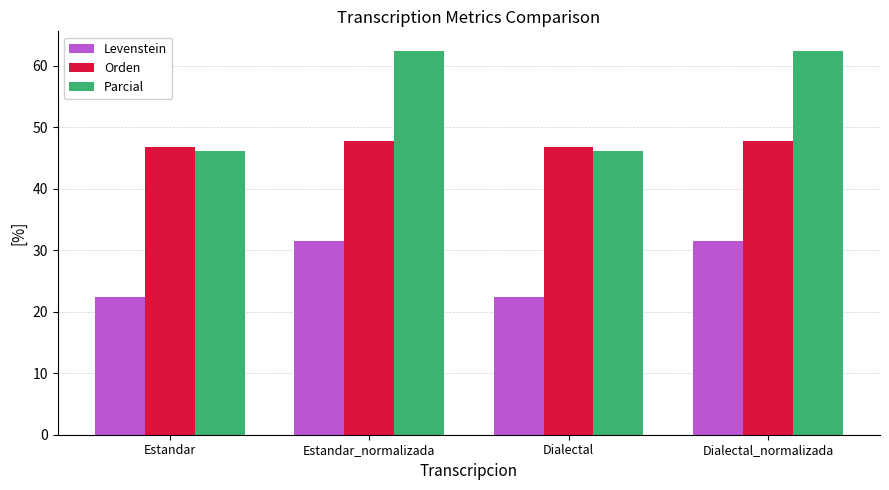

Read the Levenstein value at Dialectal_normalizada.

31.6